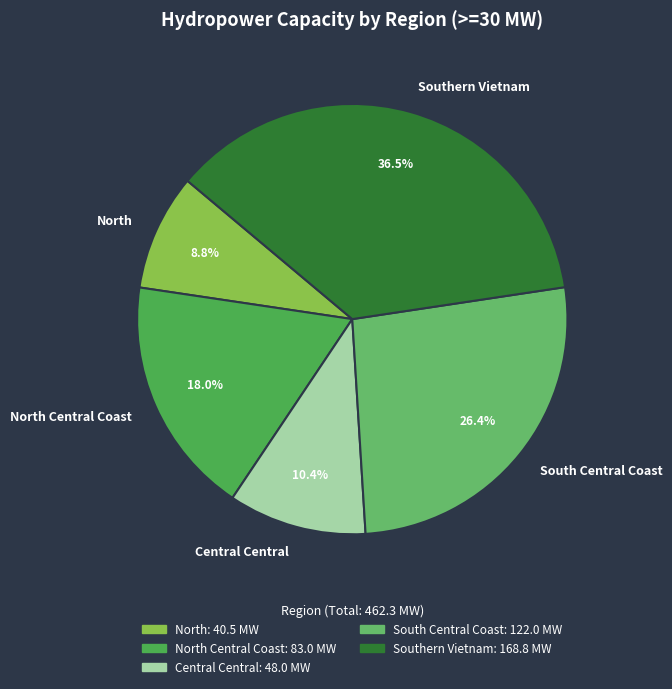

Which slice is the smallest?

North